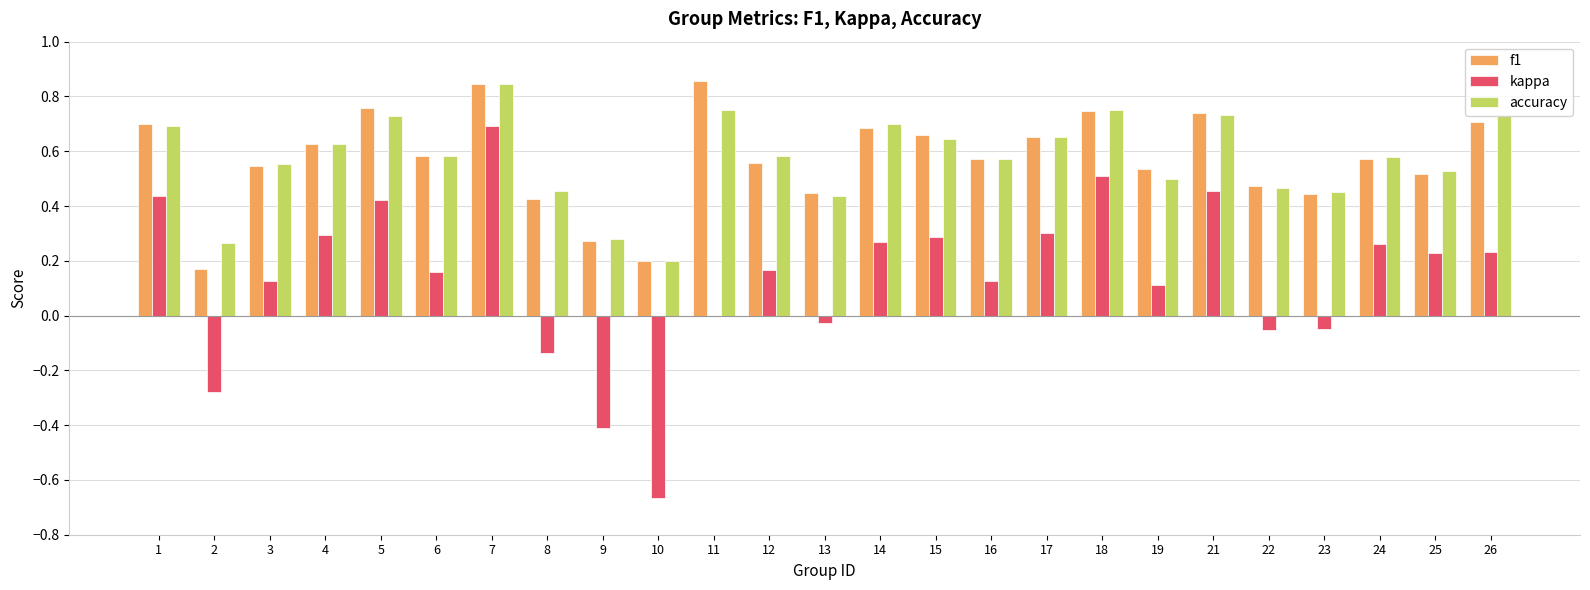

Which series changed the most between 4 and 21?

kappa